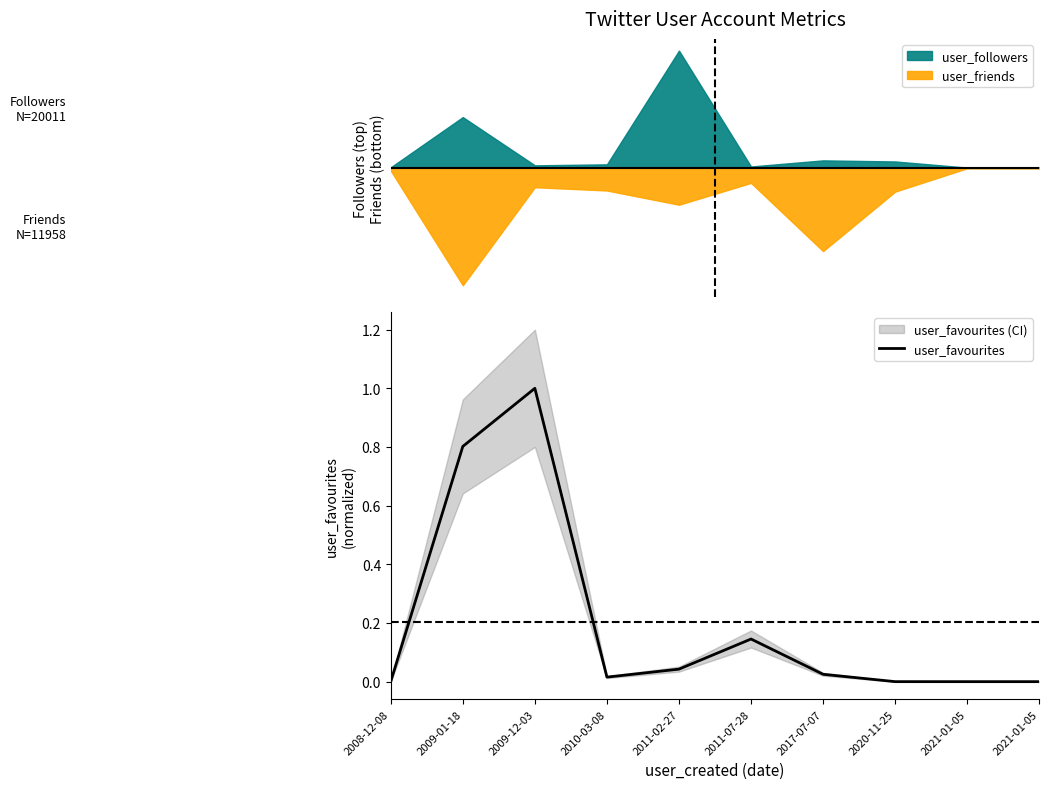

What is the label of the 10th point from the left?

2021-01-05